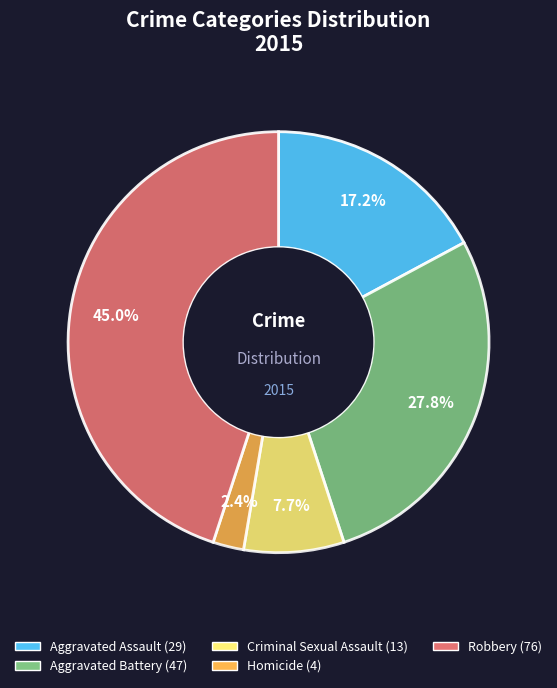

What is the smallest slice in the pie chart?

Homicide